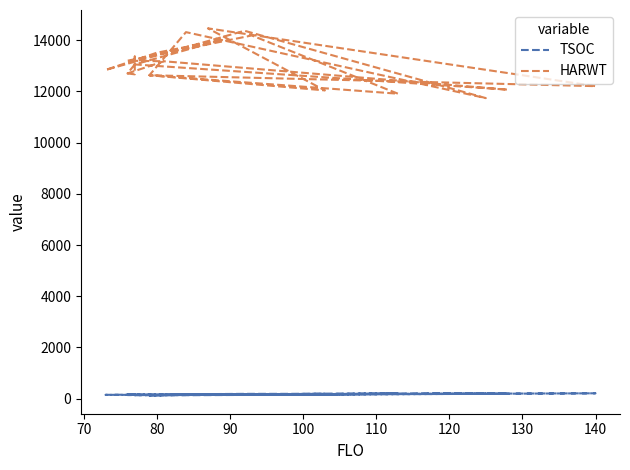

True or false: HARWT has a value of 13361 at 80.

True